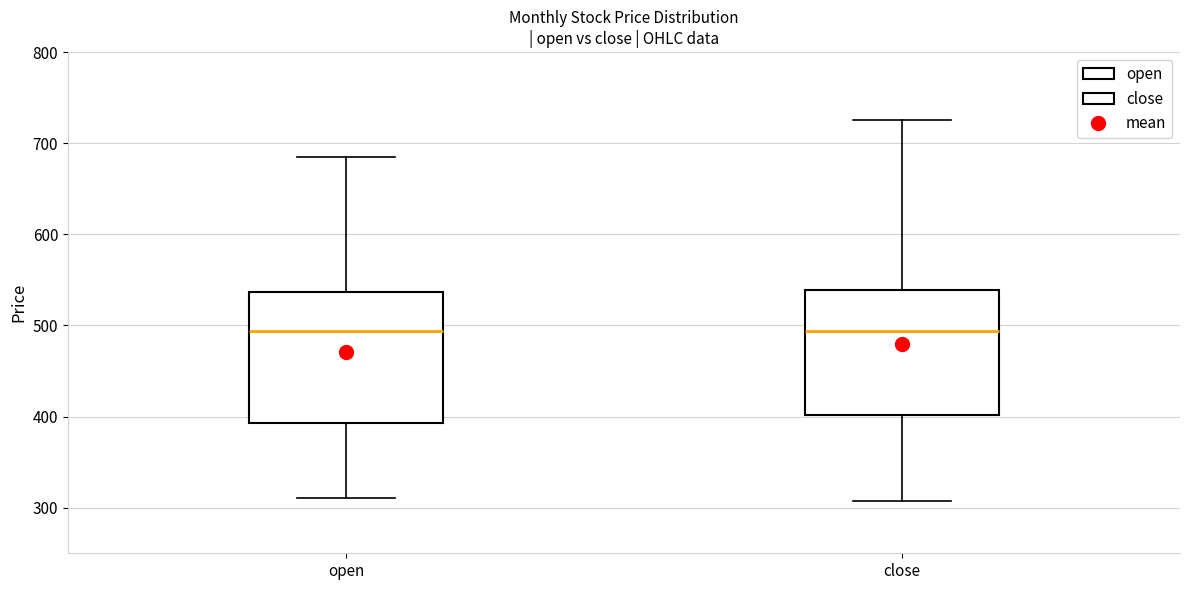

Reading left to right, read every box against the y-axis: the position of its median line, the range the box covers, and the ends of its whiskers. The values are not printed on the chart, so give them approximately, as read against the axis.

open: median 490, box 390 to 540, whiskers 310 to 690
close: median 490, box 400 to 540, whiskers 310 to 730